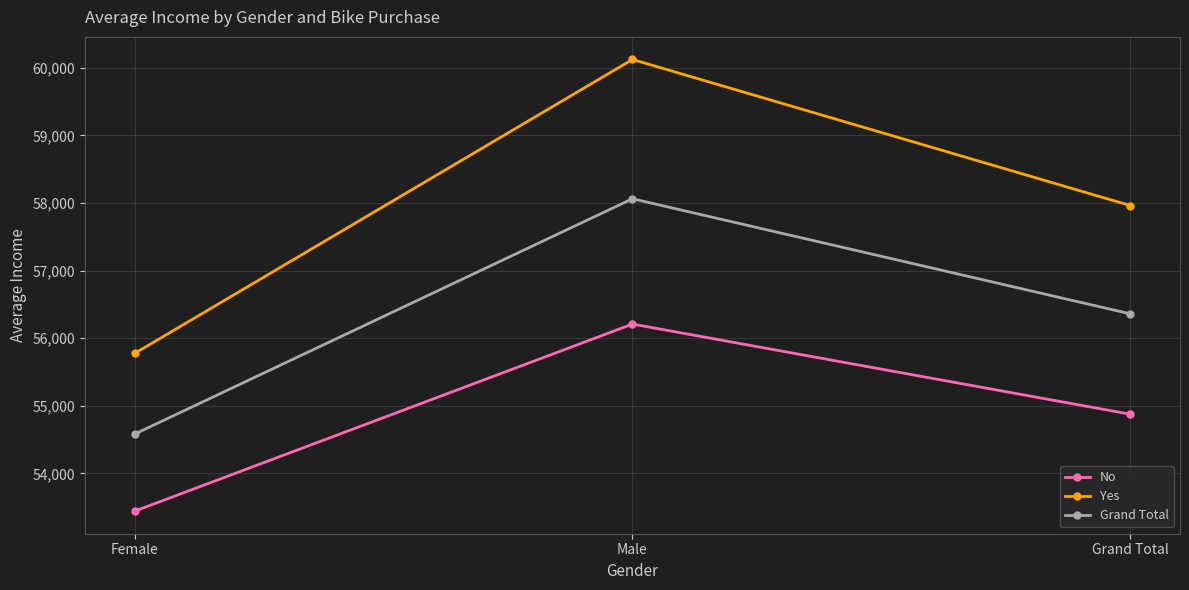

Rank the series by their maximum value, from lowest to highest.

No, Grand Total, Yes